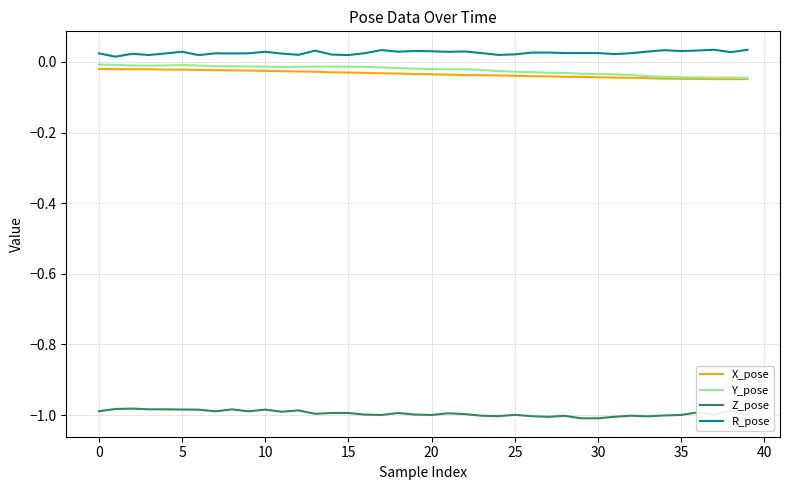

True or false: X_pose and Z_pose intersect in this chart.

False